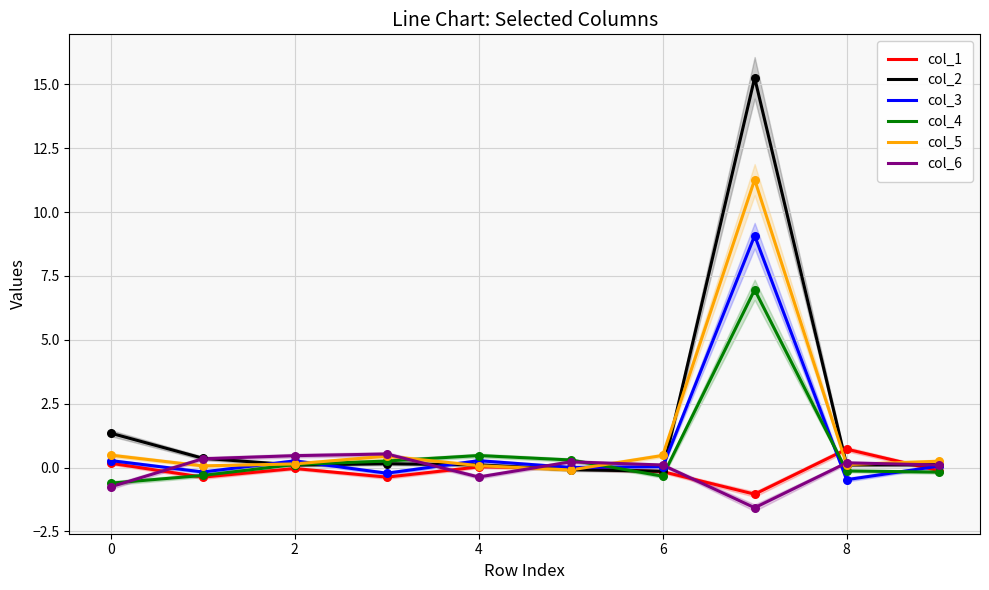

At how many categories does at least one series exceed 2?

1